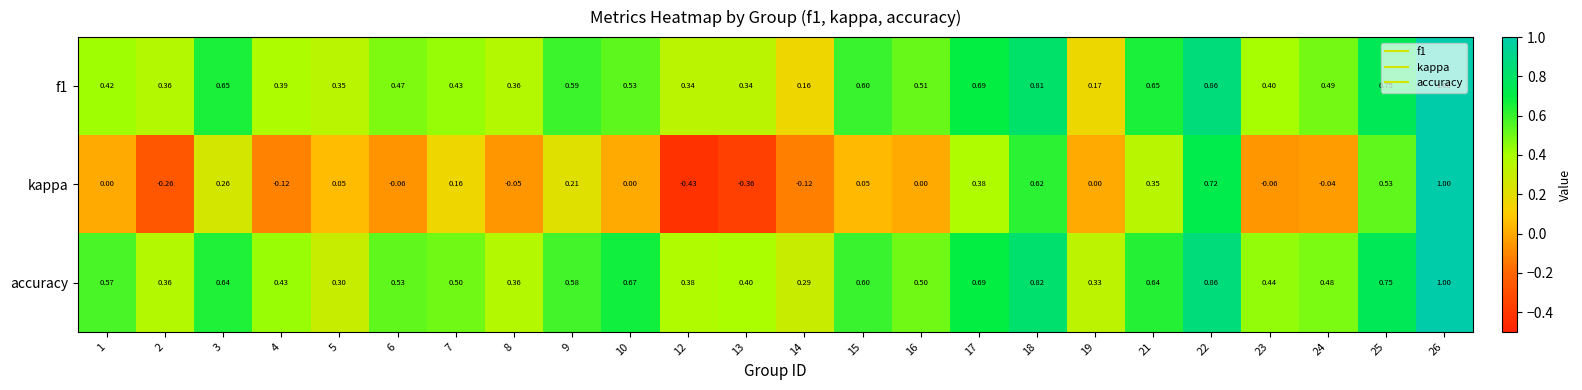

Is the value of f1 at 15 greater than the value of accuracy at 13?

Yes